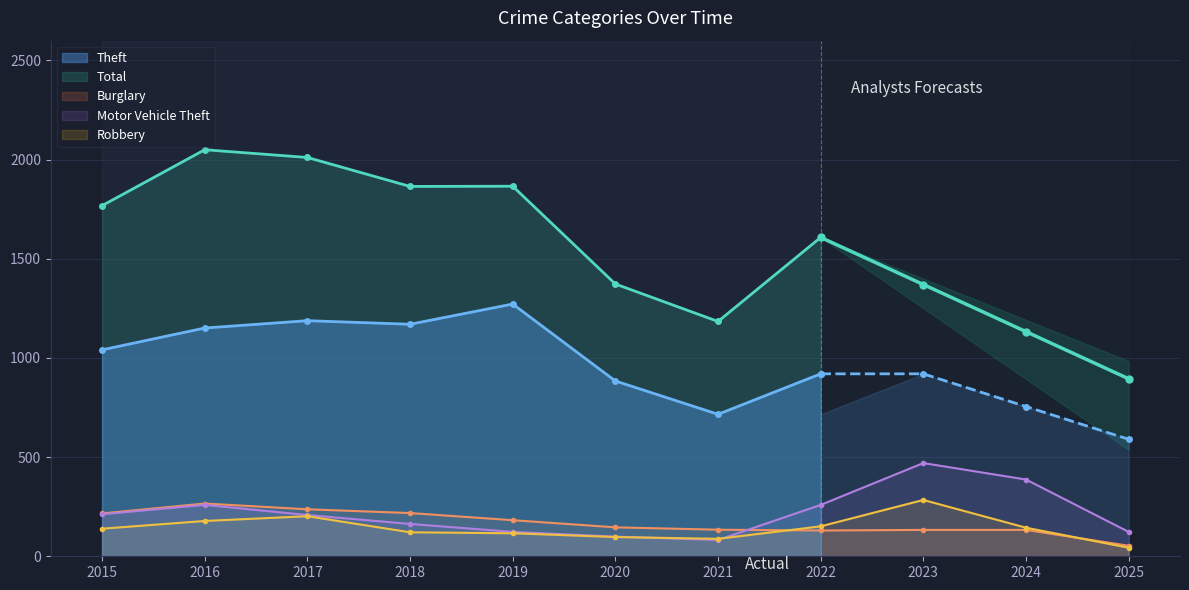

In Motor Vehicle Theft, how many points are lower than both neighbors (excluding endpoints)?

1